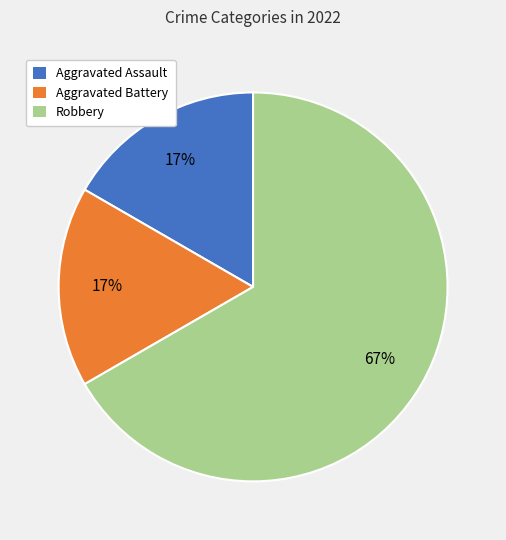

To the nearest percent, what is the difference between the Aggravated Assault and Robbery slice percentages?

50%